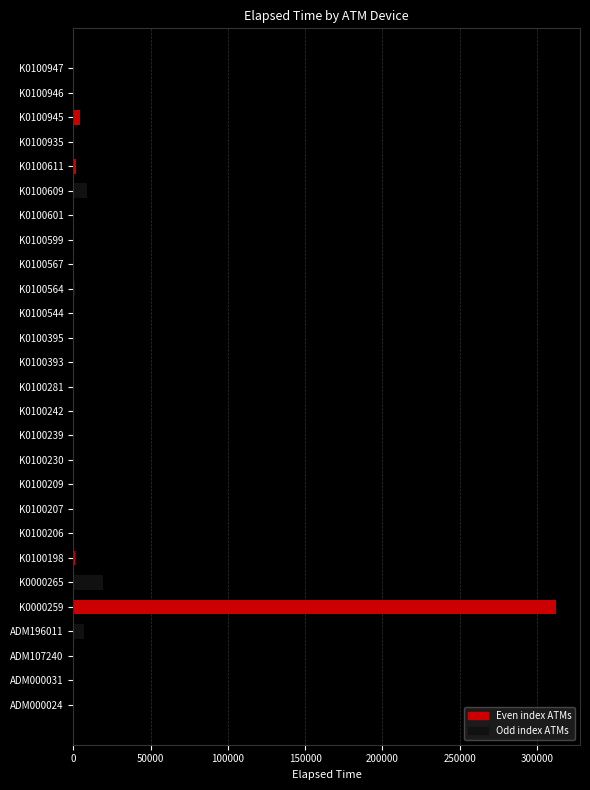

What is the greatest value displayed?

312240